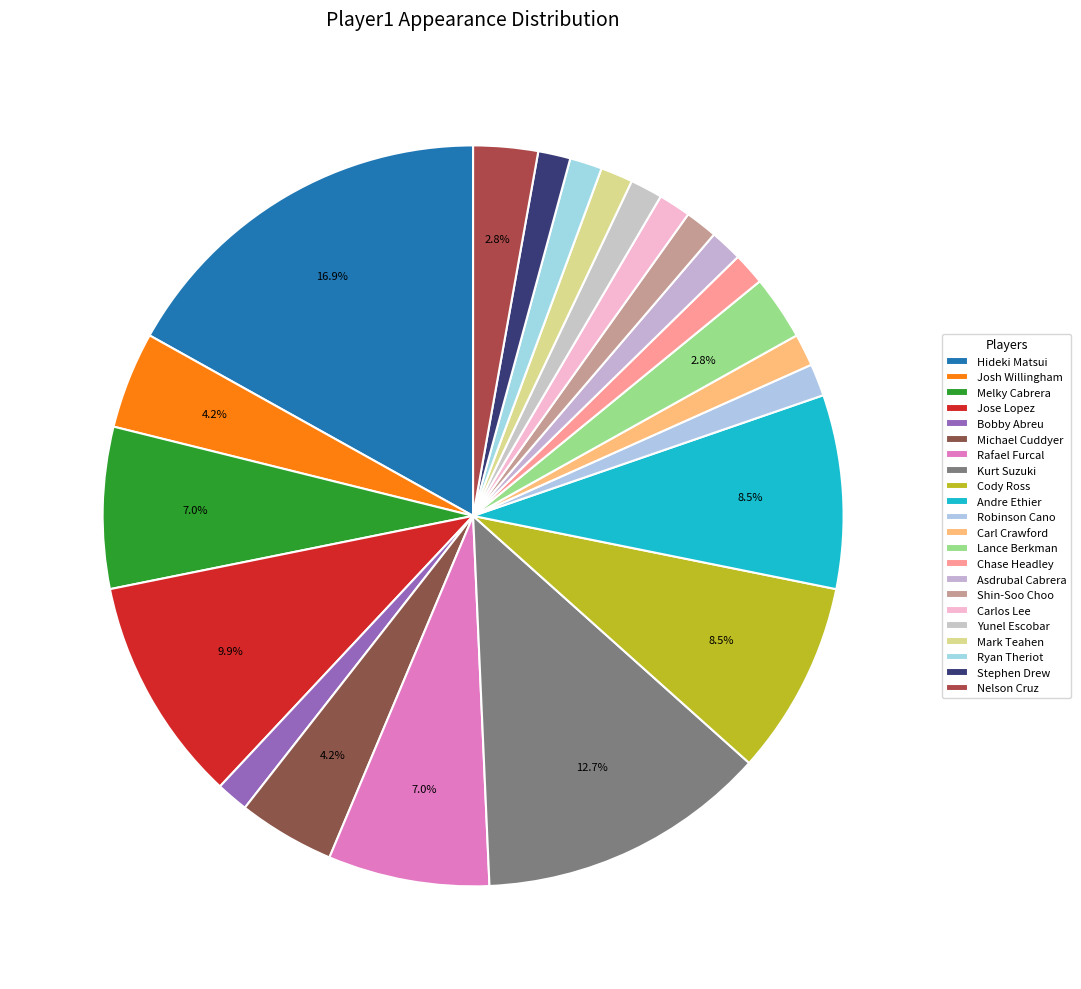

To the nearest percent, what percentage of the pie is Bobby Abreu?

1%